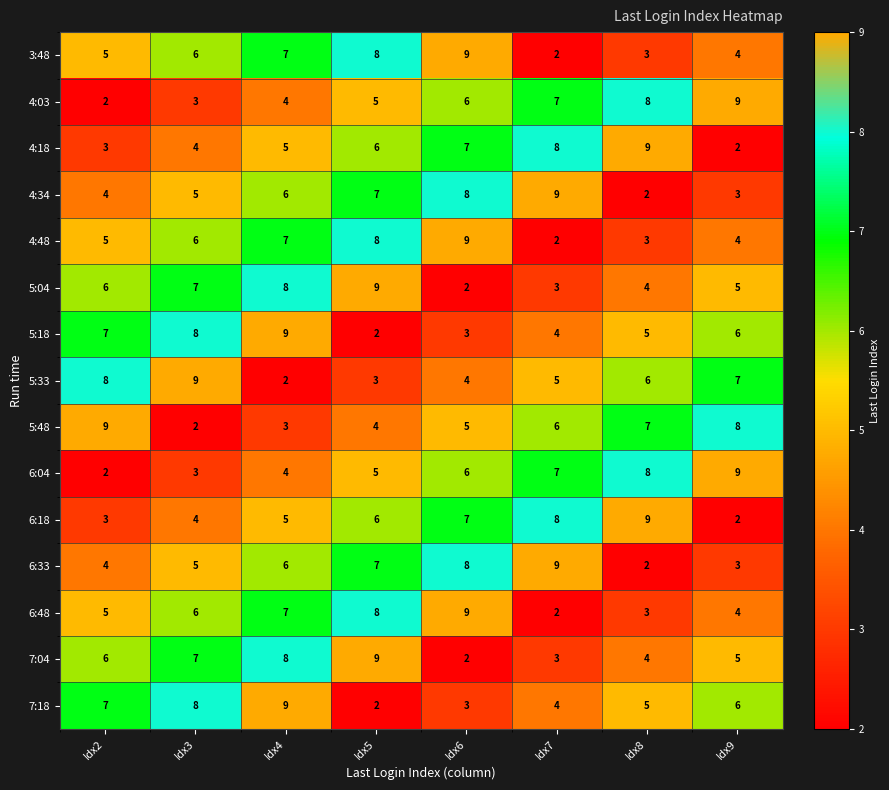

What is the sum of all 7:04 values?

44